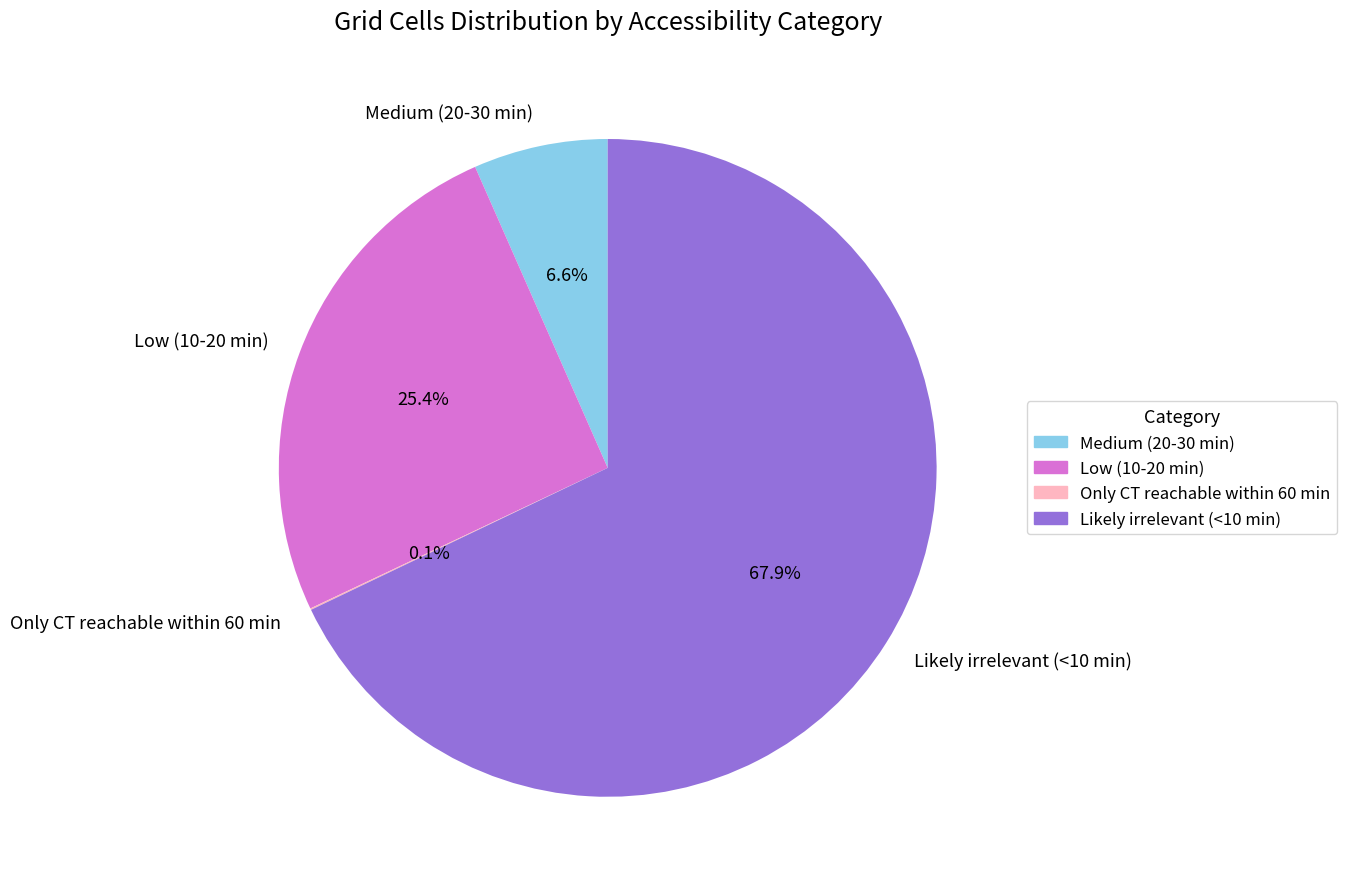

What percentage is NOT represented by Medium (20-30 min)?

93.4%